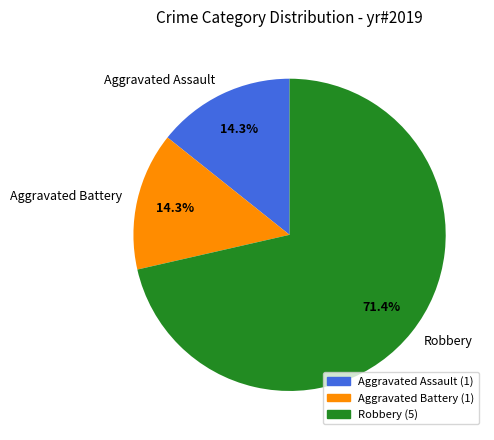

To the nearest percent, what portion does Aggravated Battery represent?

14%